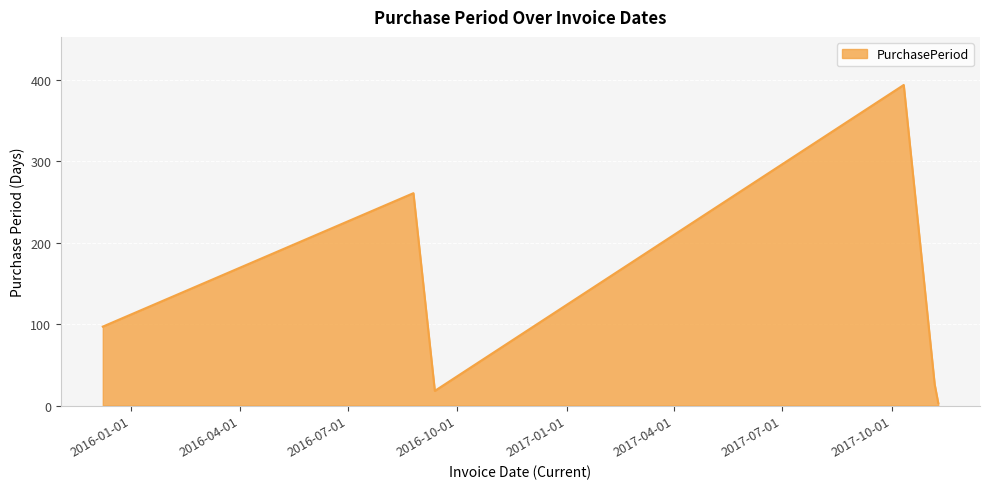

How many interior local peaks (higher than both neighbors) does the data have?

2